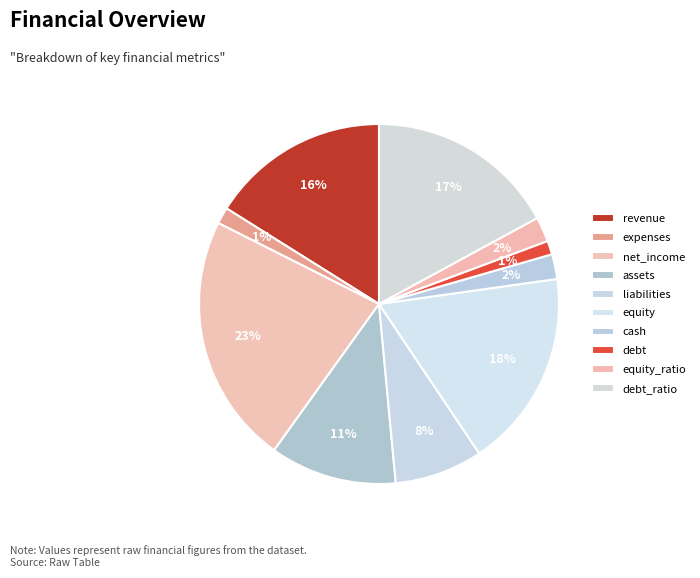

Is debt_ratio the majority of the pie?

No